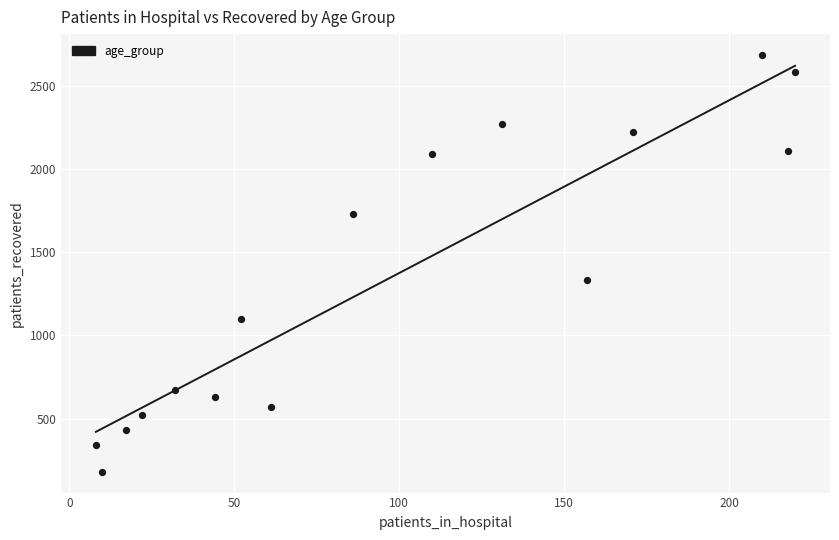

What is the range of Y values (max minus min)?

2502